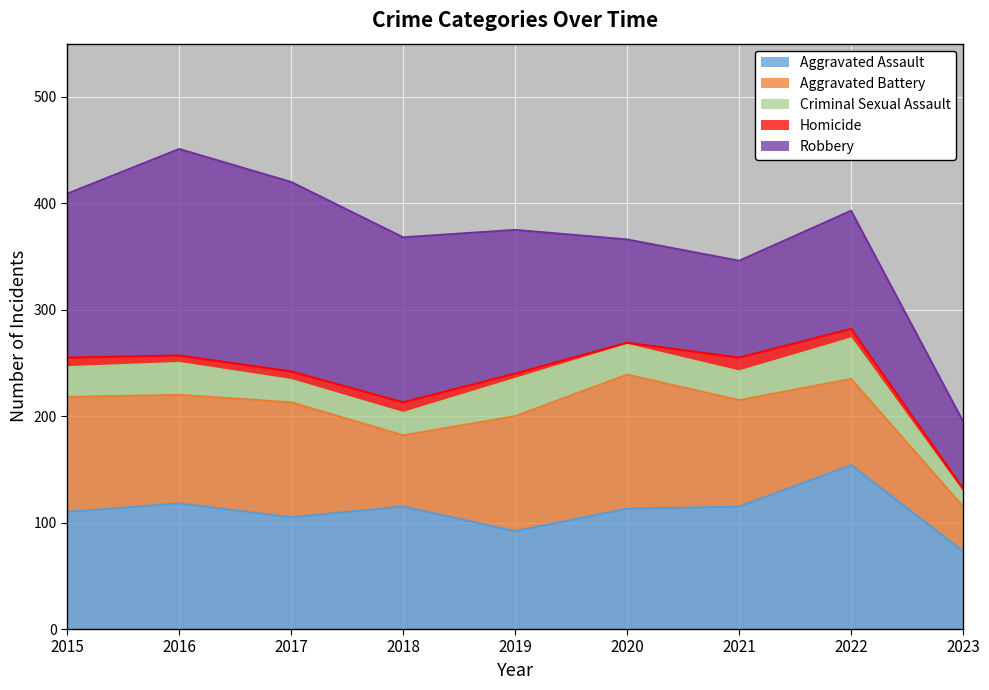

True or false: Aggravated Battery and Criminal Sexual Assault cross at least once.

False